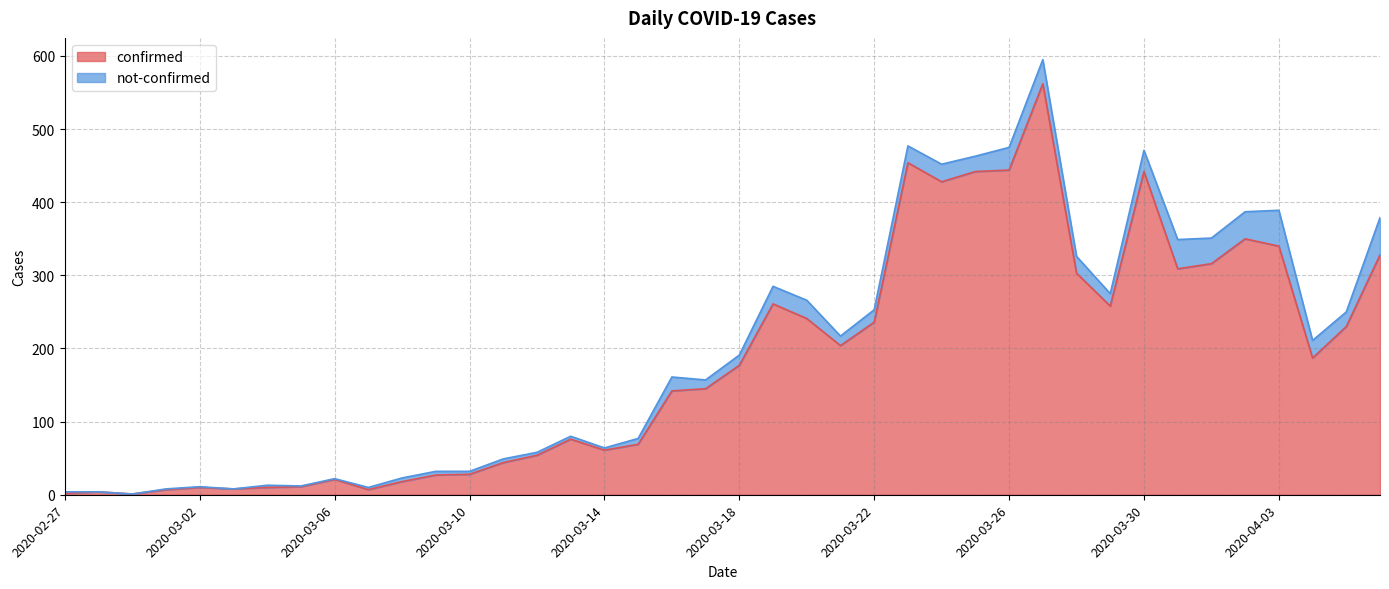

True or false: the data has more than 1 interior local peaks.

True